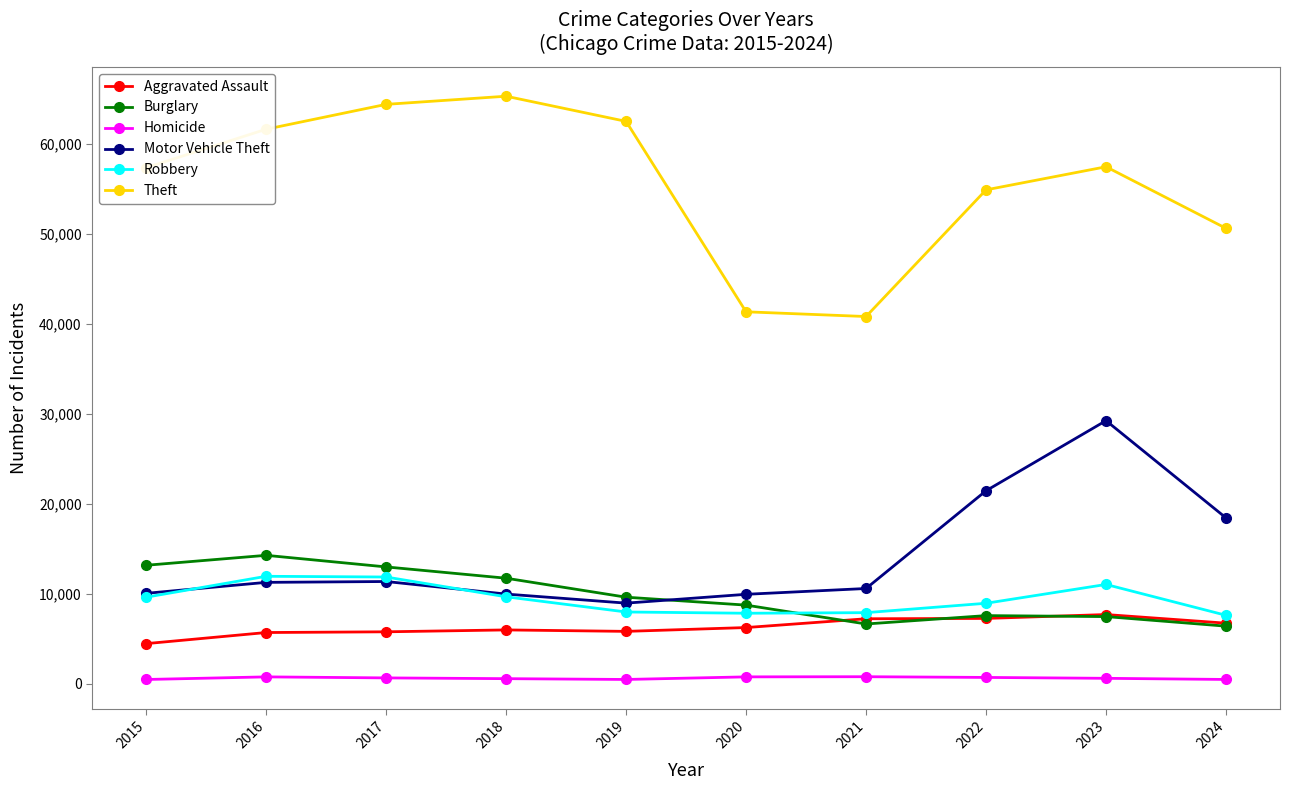

The Motor Vehicle Theft series shows 17441 at 2018. True or false?

False